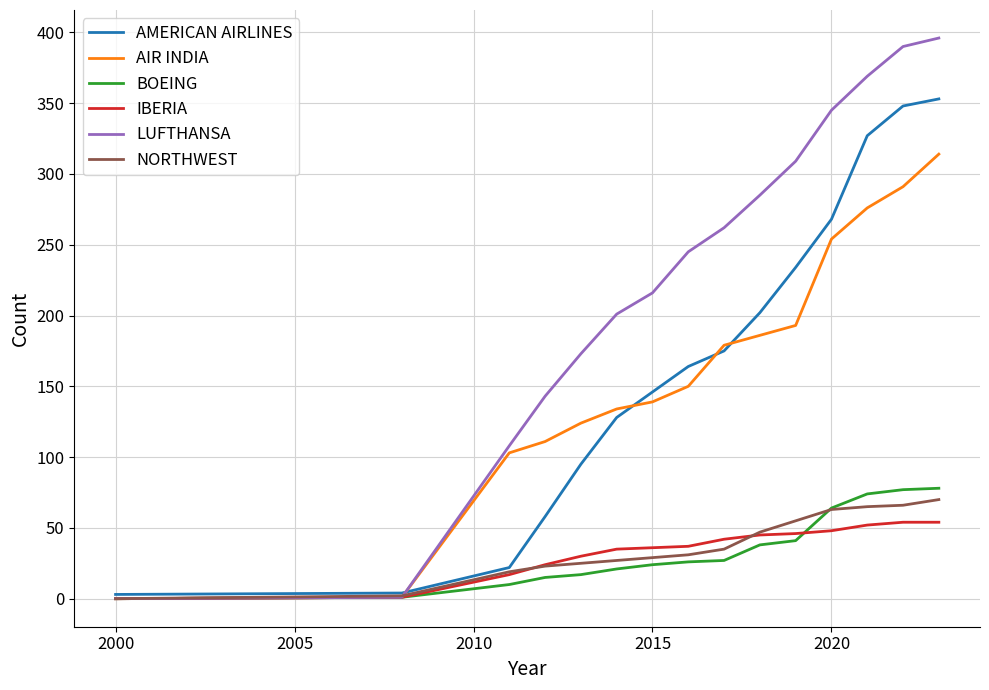

Which series has the largest range (max minus min)?

LUFTHANSA